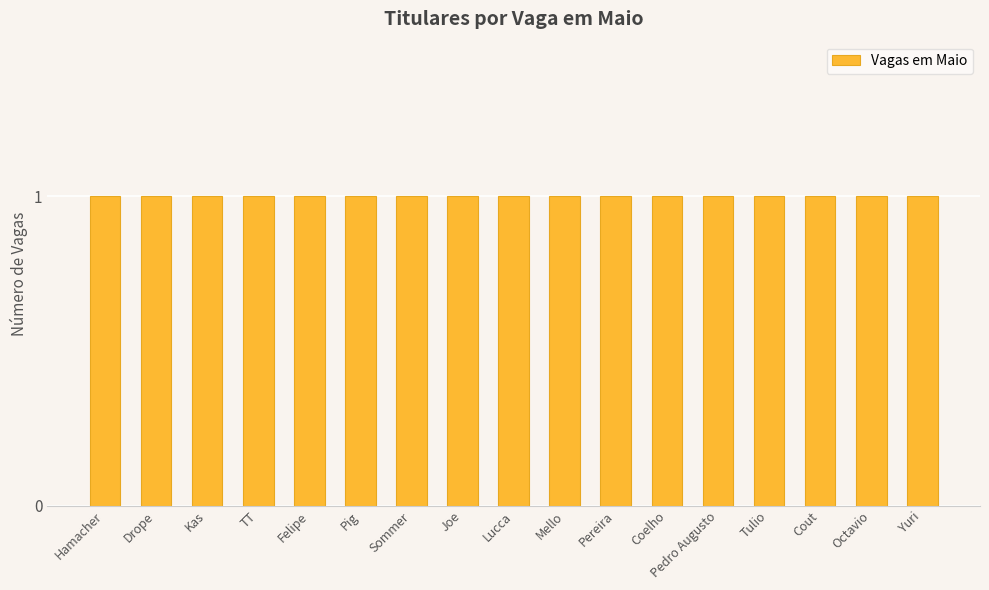

Which label corresponds to the largest value in the chart?

Hamacher